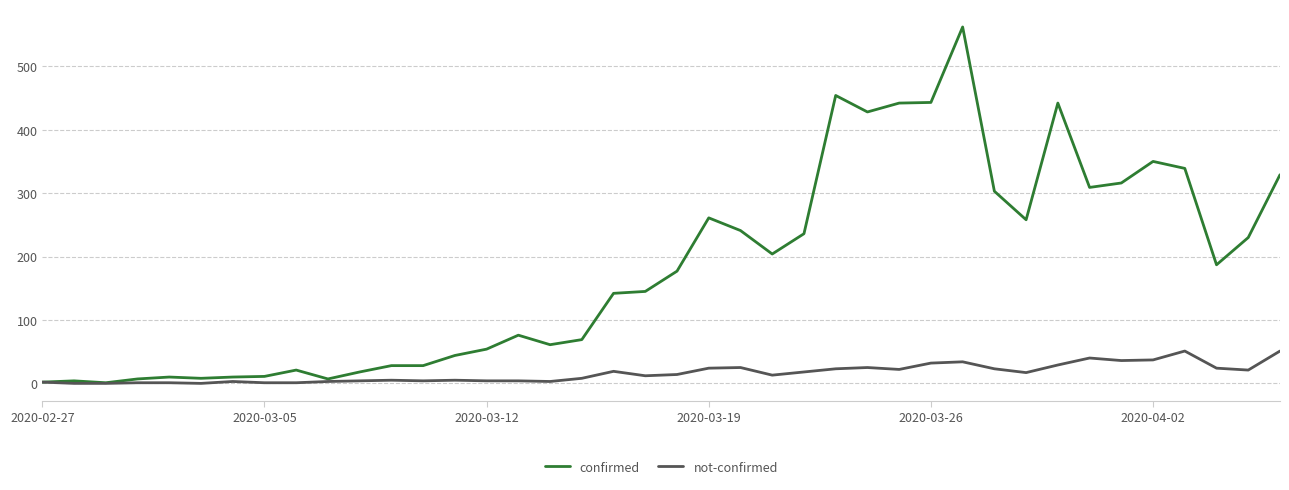

What is the highest value of the not-confirmed series?

51